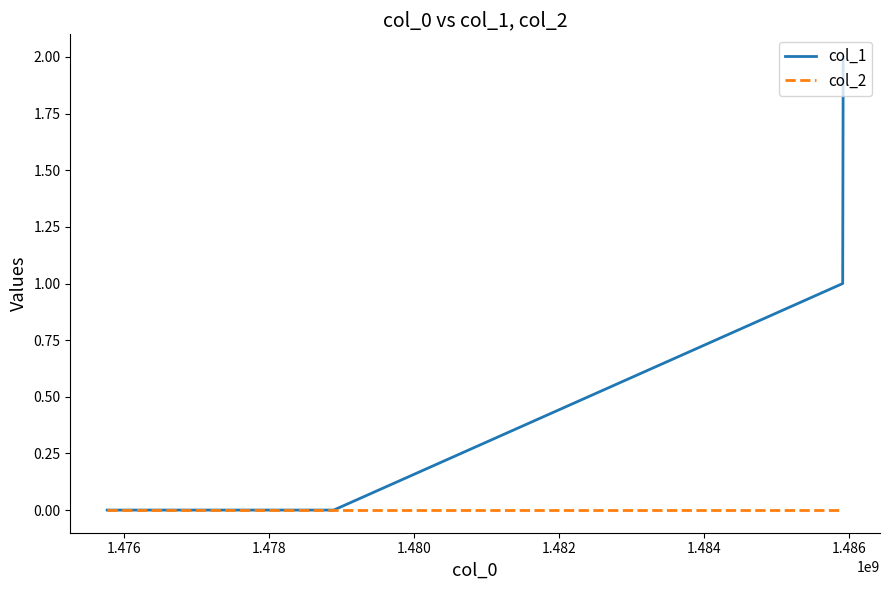

True or false: col_2 has more than 1 interior local peaks.

False